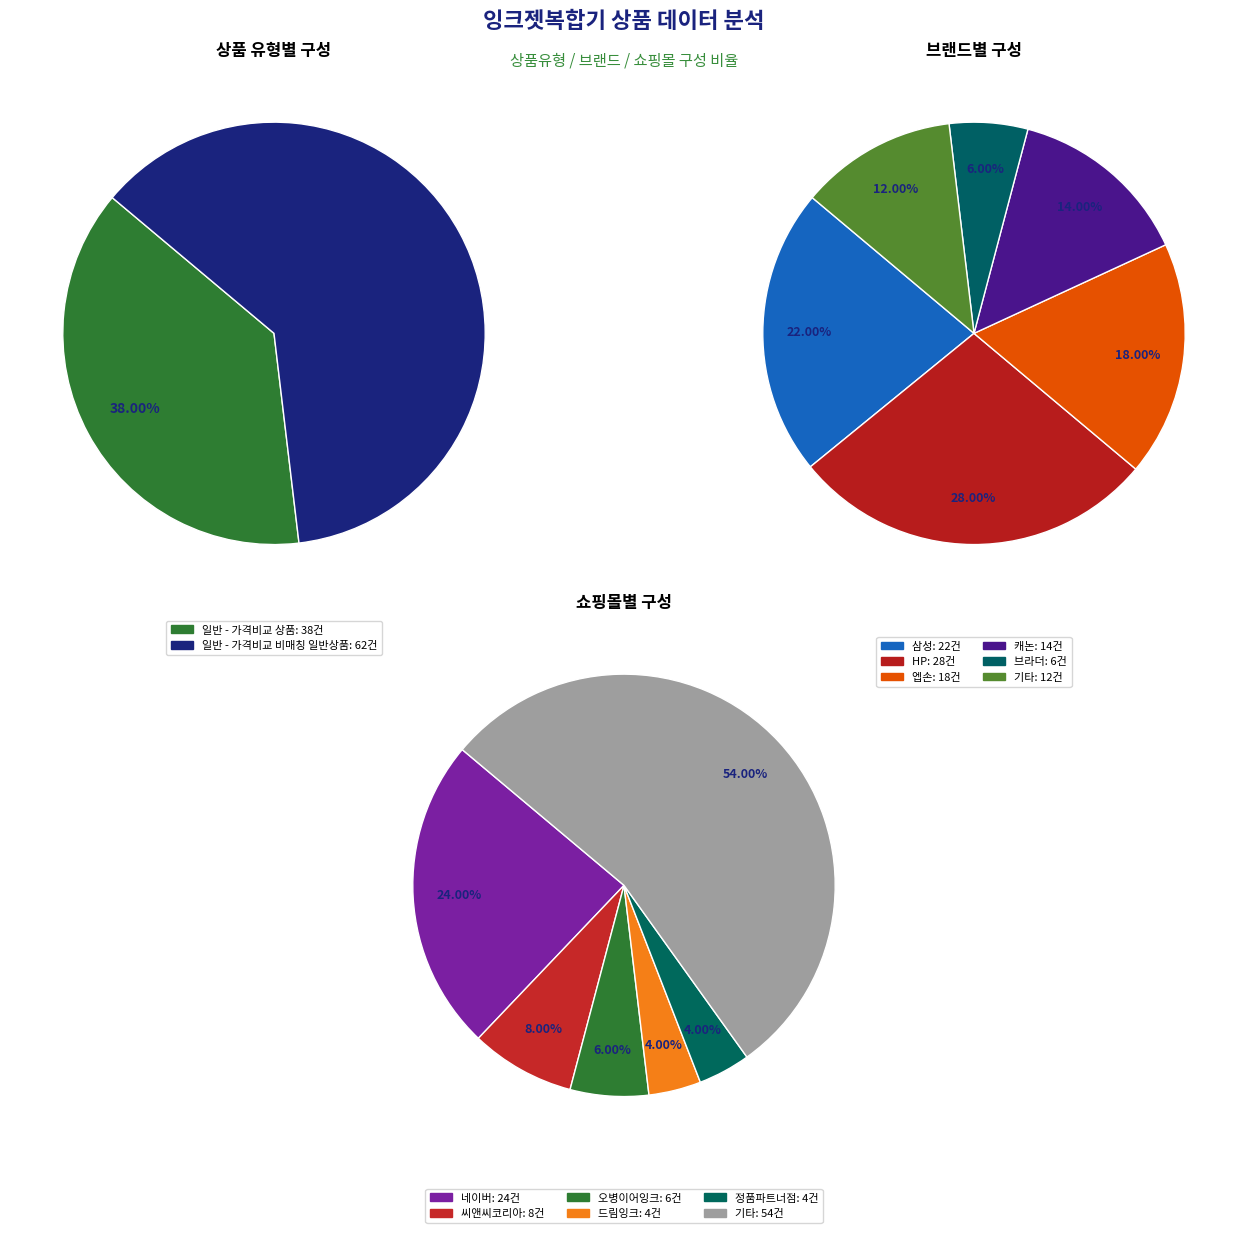

Does any single category account for the majority?

Yes